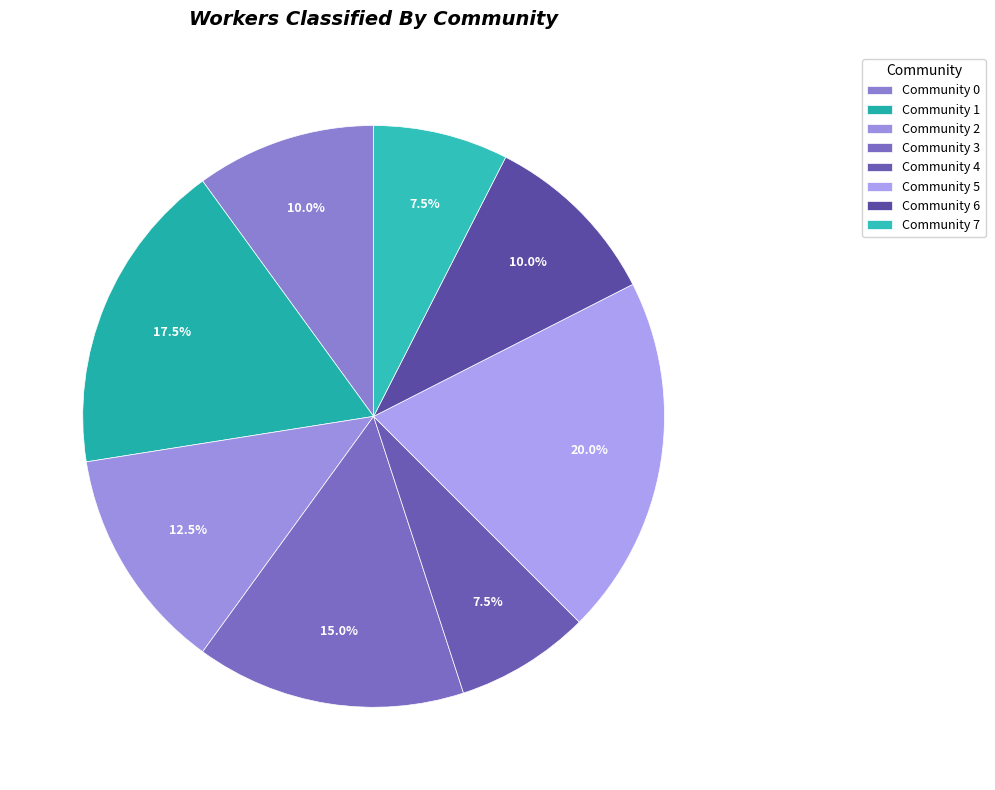

To the nearest percent, what is the average slice percentage?

12%